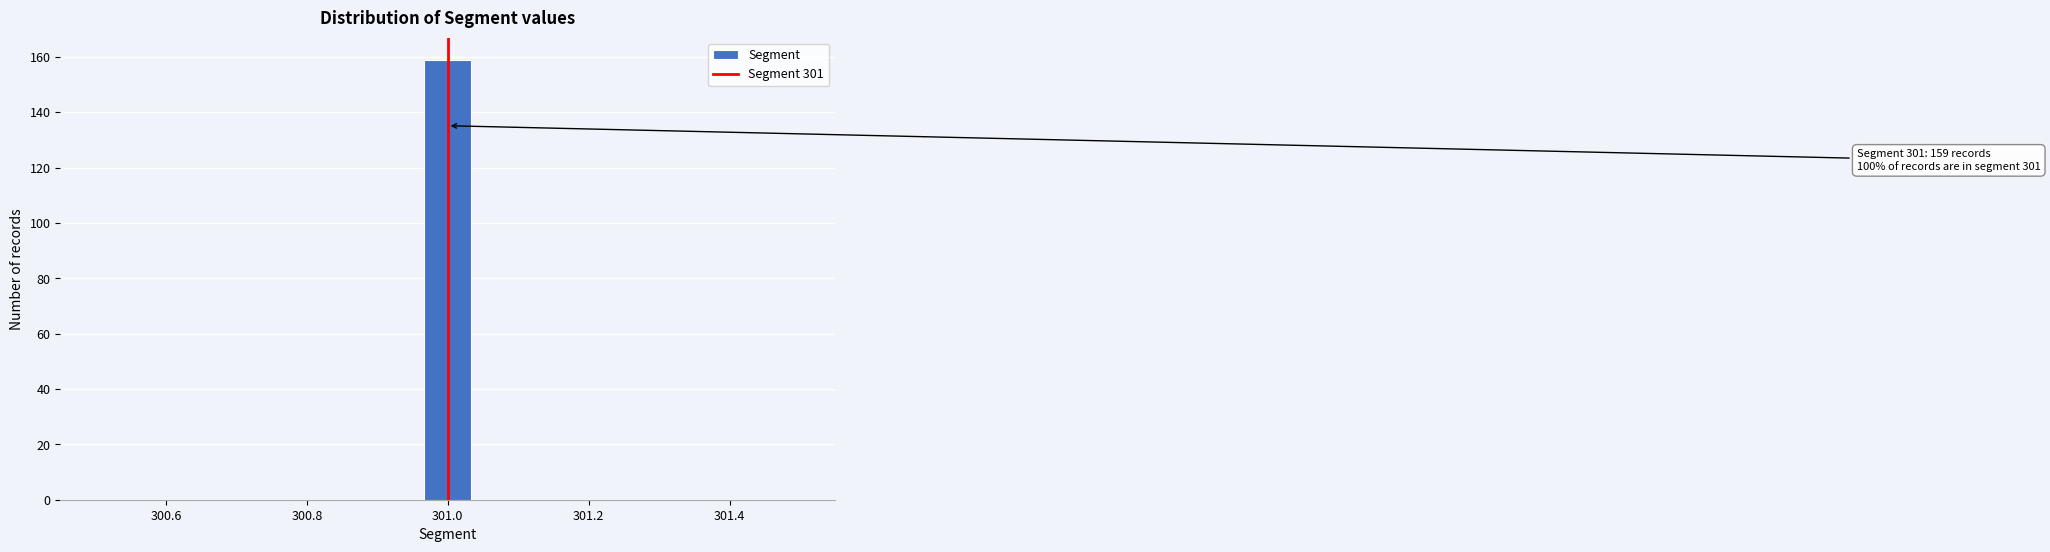

Read against the x-axis, roughly where is the centre of the tallest bar?

301.00